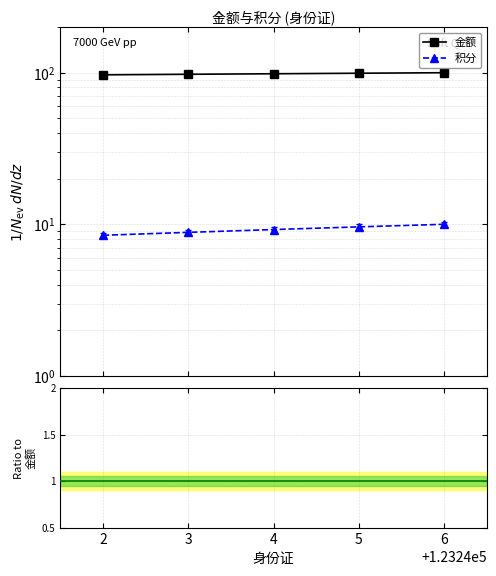

The 金额 series shows 55.0 at 3. True or false?

False